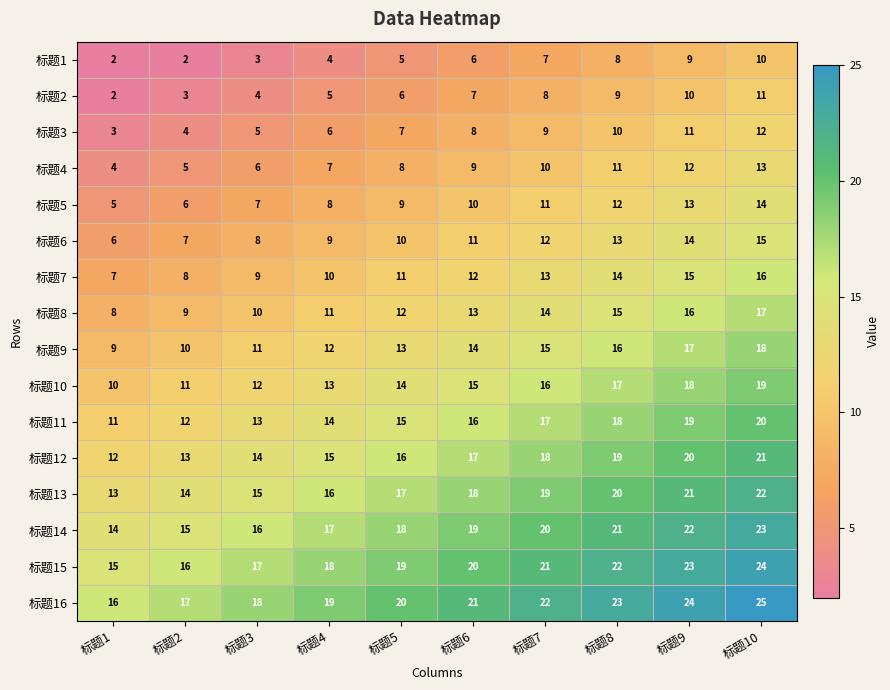

At which label does 标题8 reach its peak?

标题10